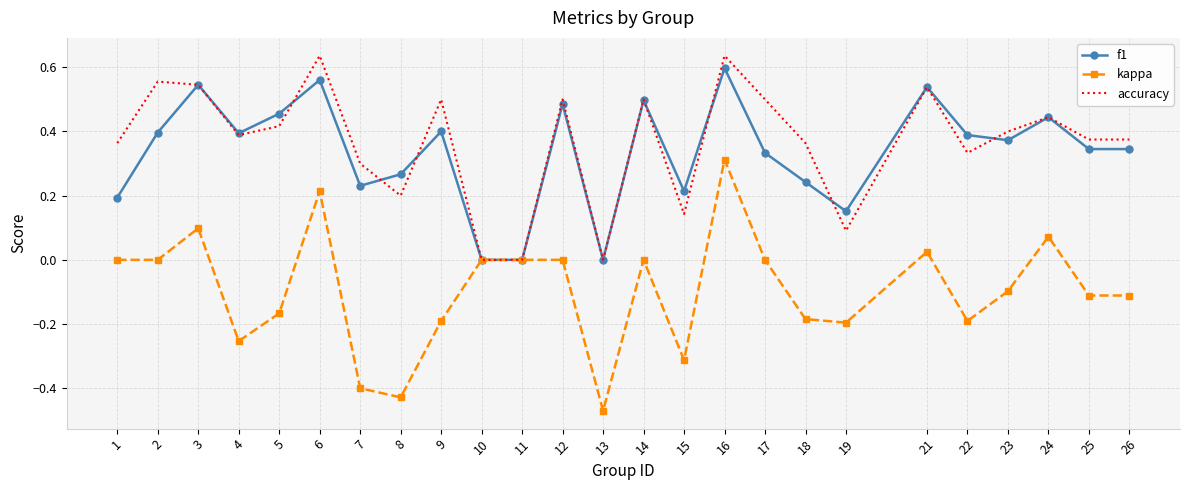

Which series has the widest spread of values?

kappa